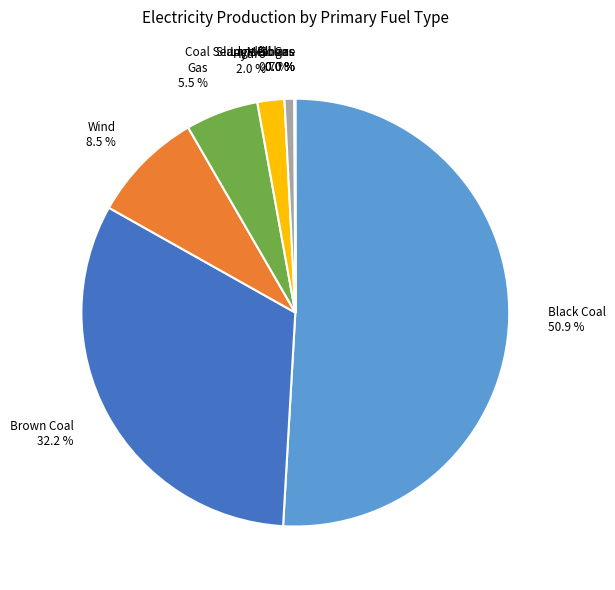

Which category has the biggest portion of the pie?

Black Coal